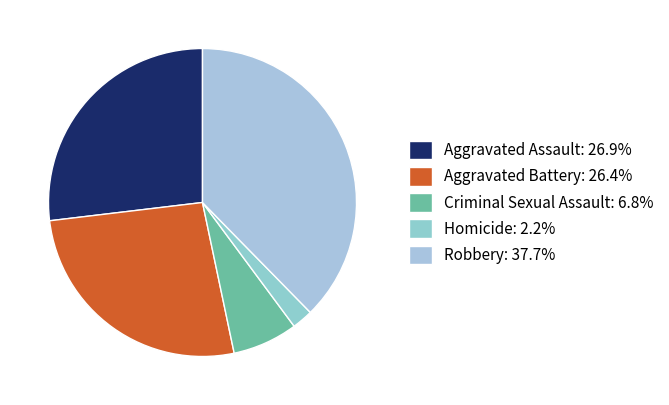

Count the number of slices in the pie.

5